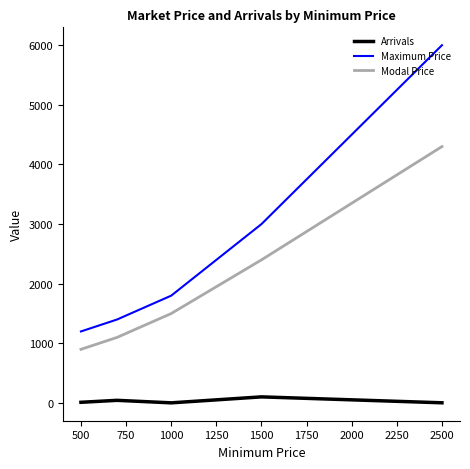

Which series has the largest total across all categories?

Maximum Price